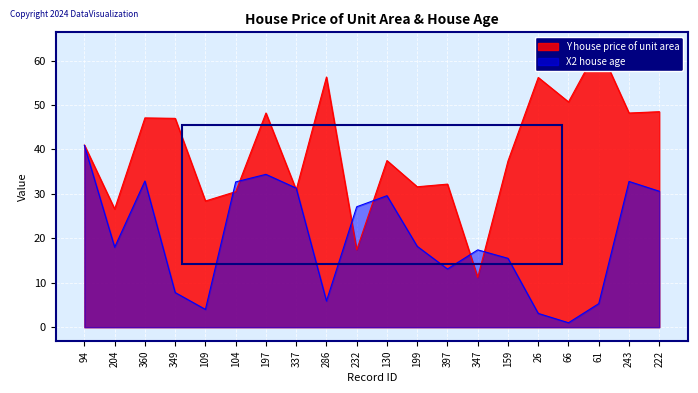

Reading left to right, what are all the values shown in this chart?

Y house price of unit area: 41.0	26.6	47.1	47.0	28.4	30.5	48.2	30.9	56.3	17.4	37.5	31.6	32.2	11.2	37.4	56.2	50.7	63.2	48.2	48.5
X2 house age: 40.9	18.0	32.9	7.8	4.0	32.7	34.4	31.3	5.9	27.1	29.6	18.2	13.1	17.4	15.5	3.1	1.0	5.3	32.8	30.6